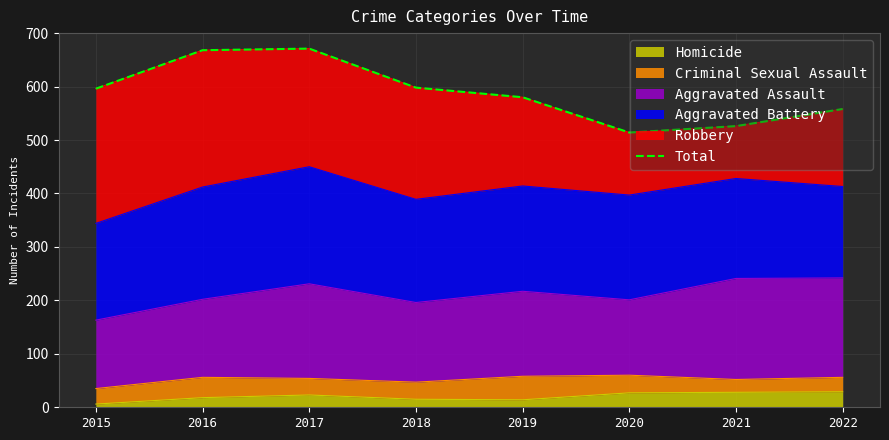

Count the number of values greater than 596.

3